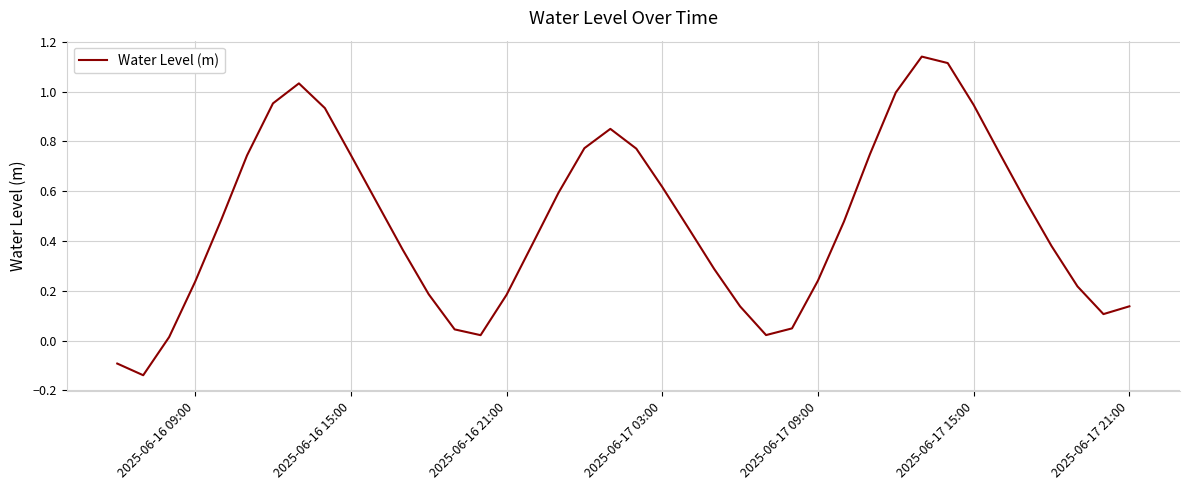

What is the difference between the maximum and minimum values?

1.3